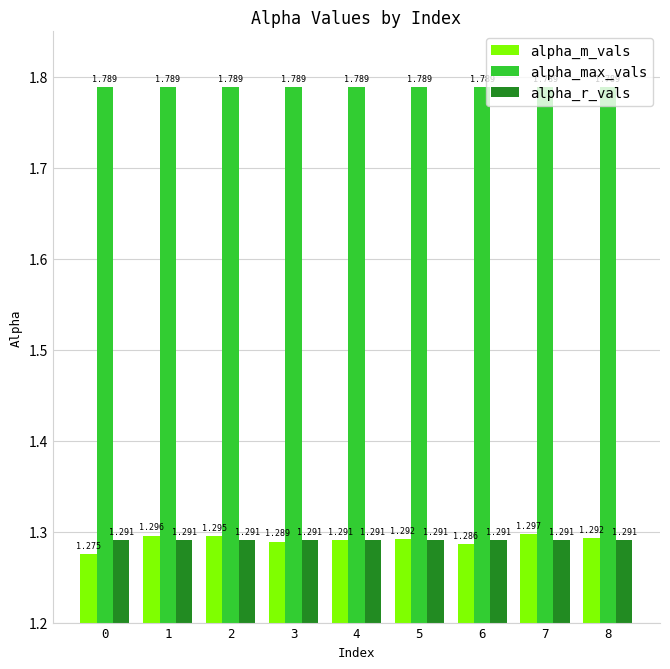

List the series in order of their peak value, highest first.

alpha_max_vals, alpha_m_vals, alpha_r_vals